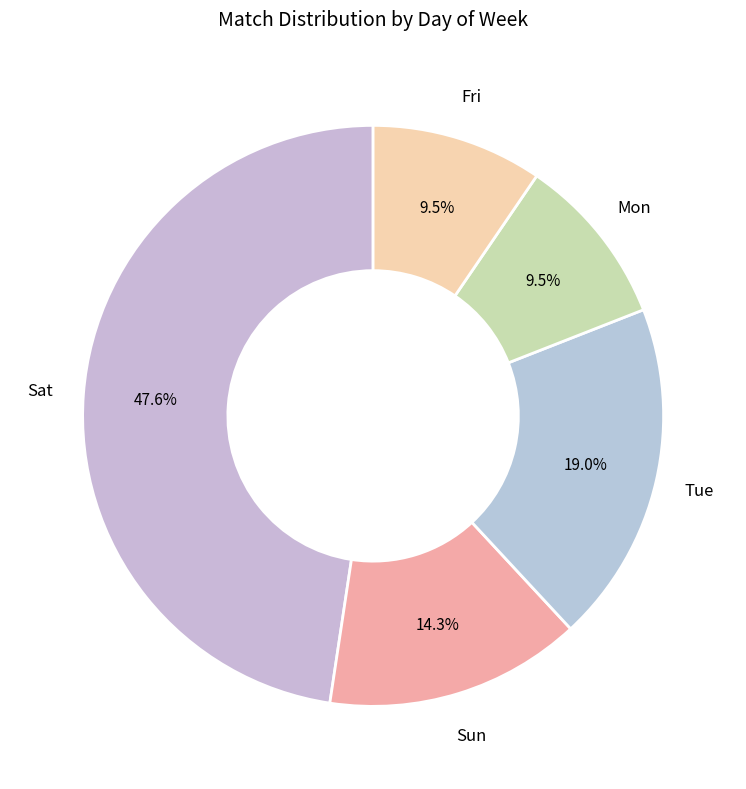

How many slices are in this pie chart?

5